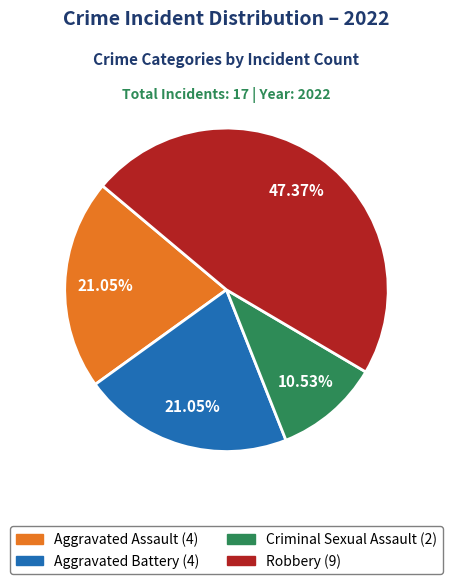

How many segments does this pie chart have?

4